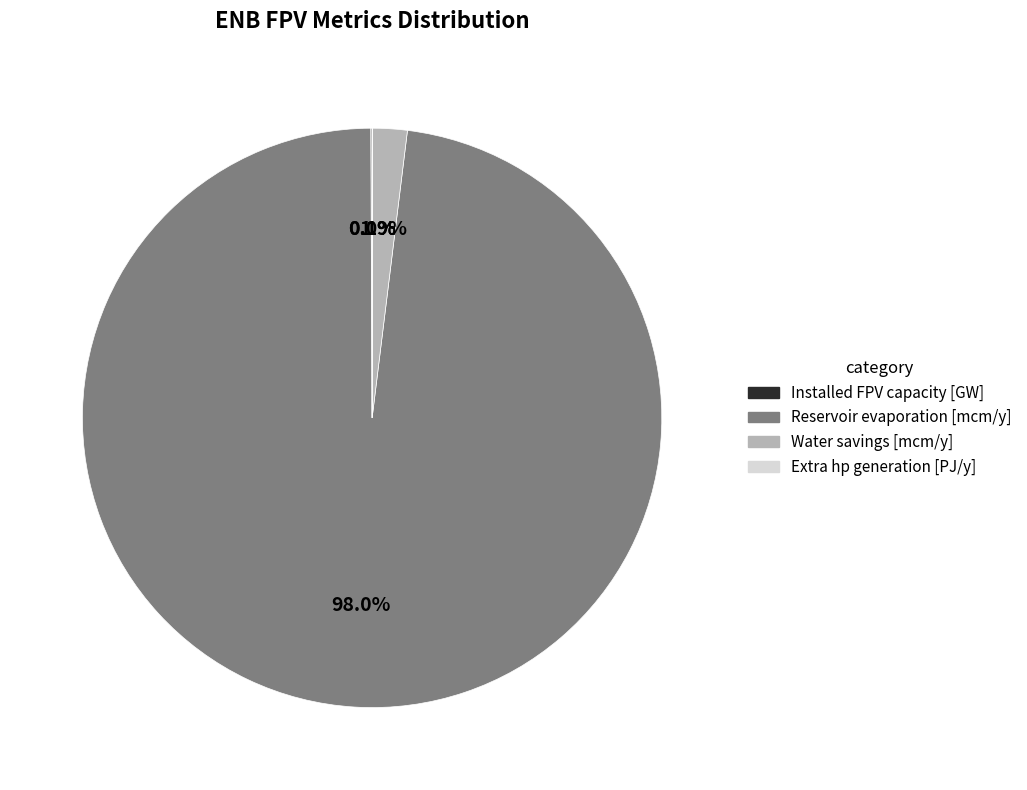

Is there any slice that represents more than half of the pie?

Yes